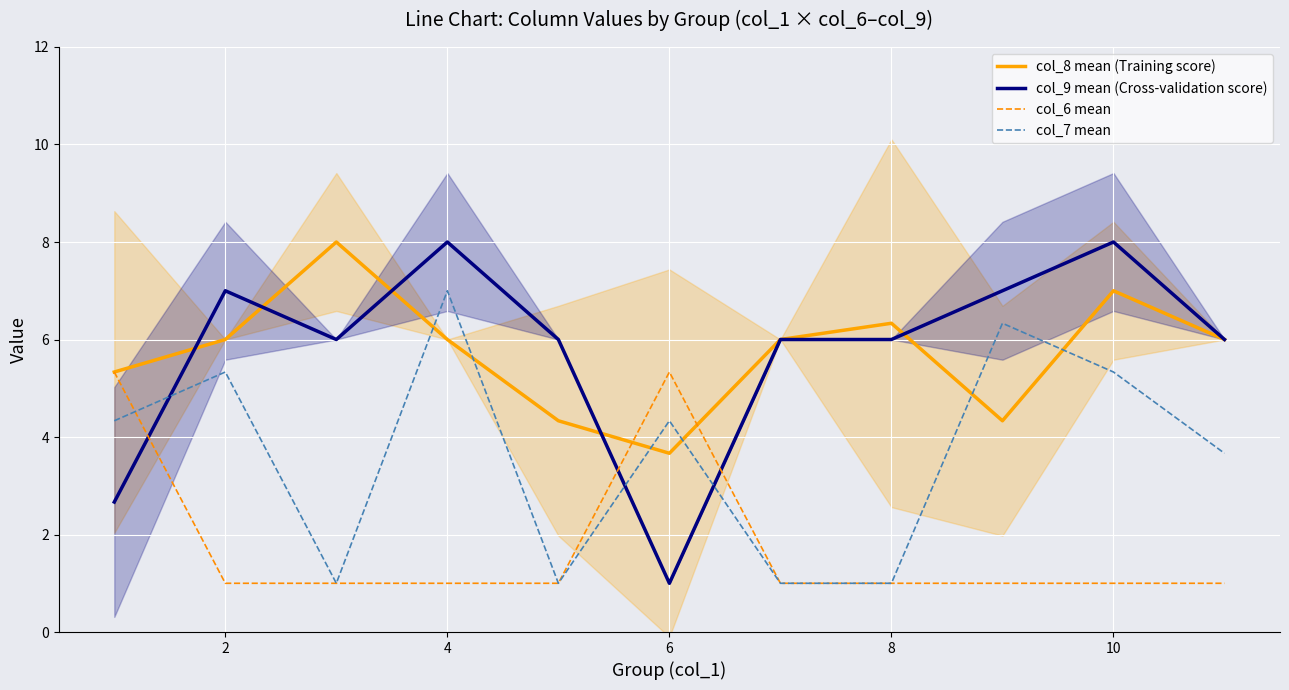

The col_8 mean (Training score) series shows 6.3 at 8. True or false?

True